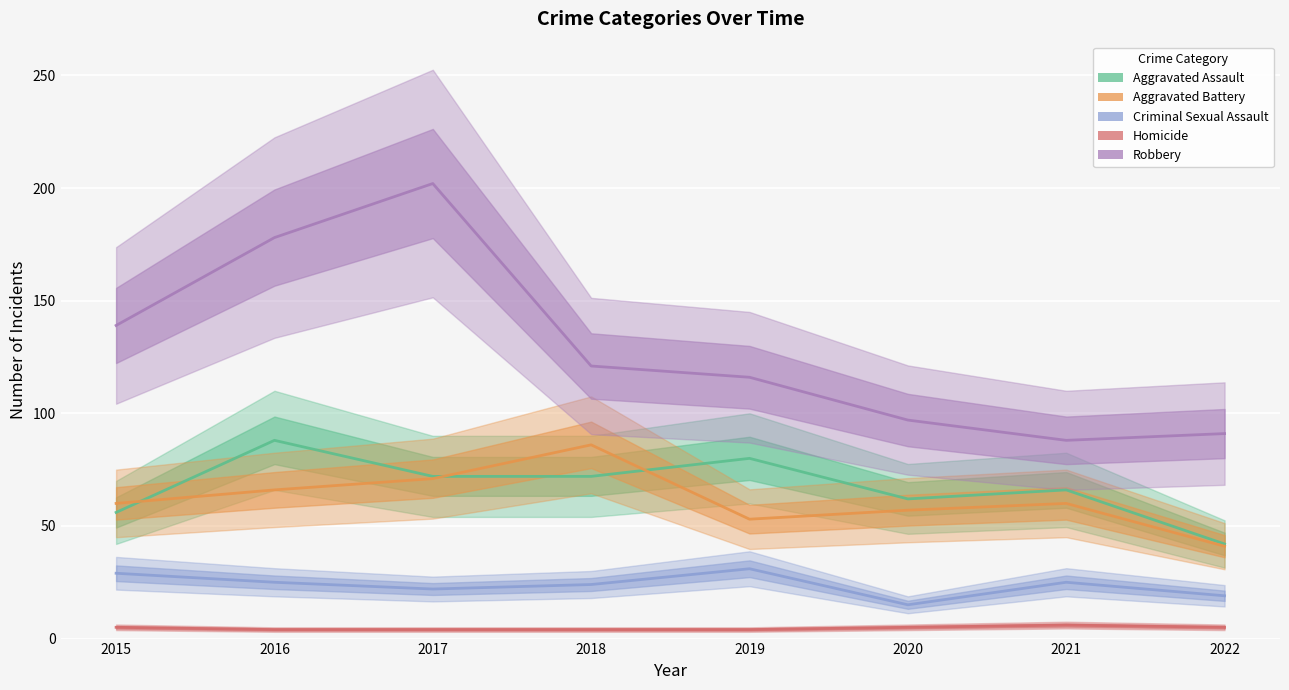

At which label does Homicide reach its minimum?

2016